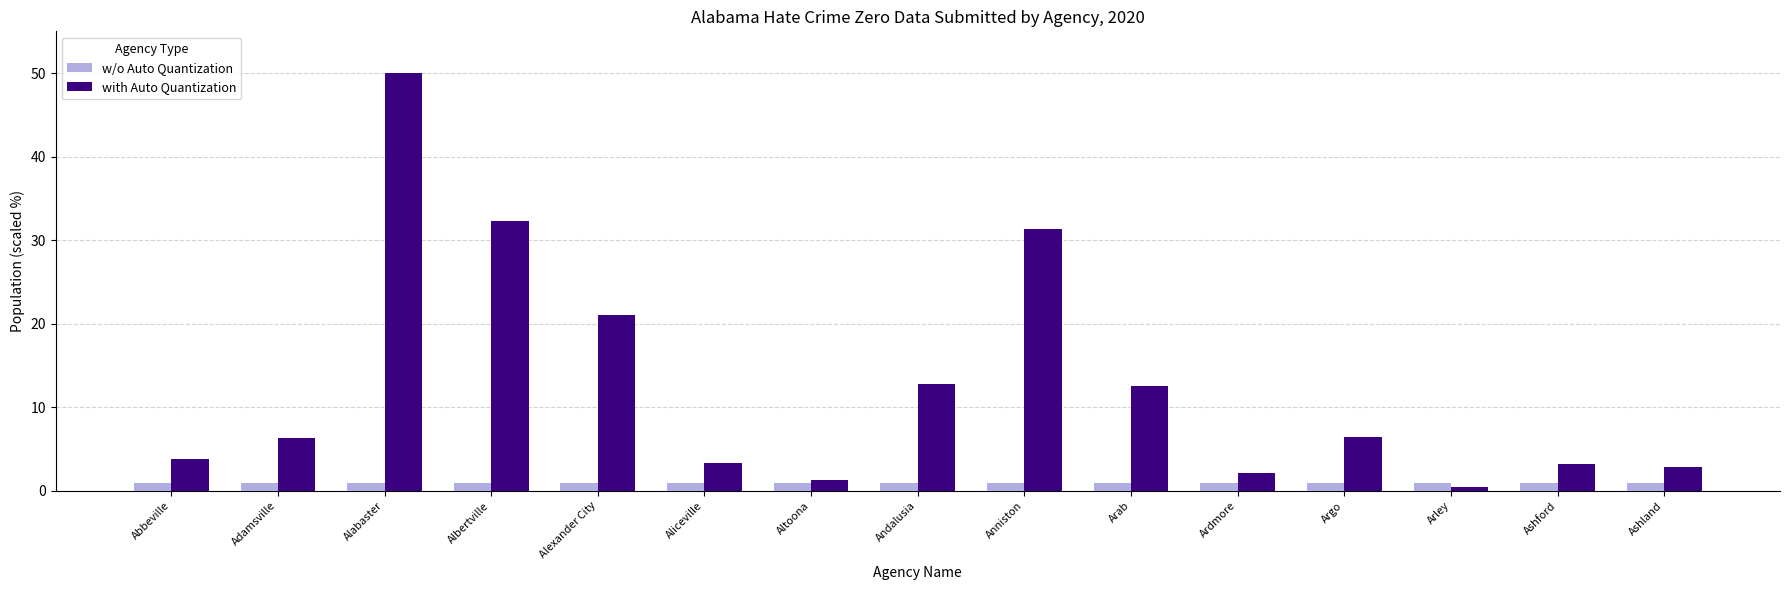

Which series has the largest range (max minus min)?

with Auto Quantization